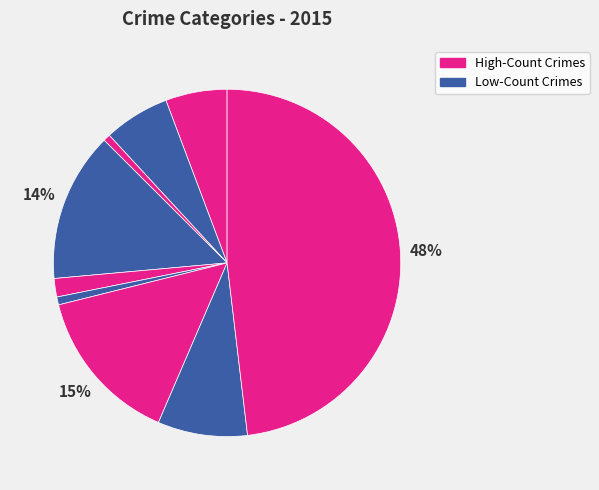

Count the number of slices in the pie.

9